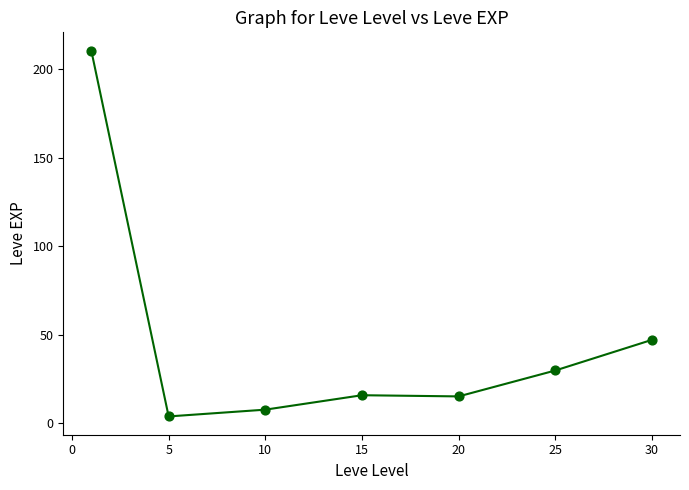

True or false: there are more than 2 points higher than both neighbors.

False